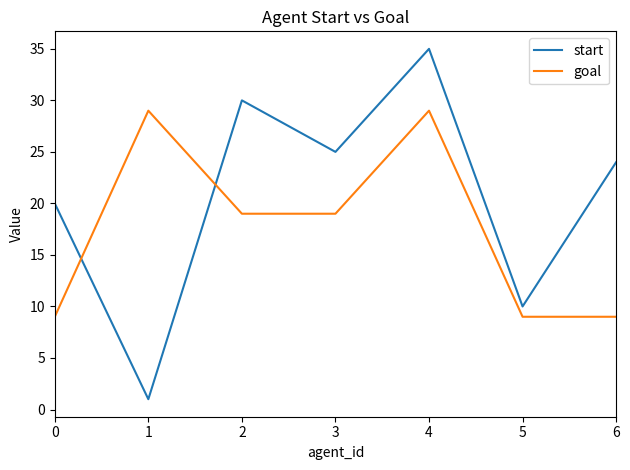

Reading left to right, transcribe all the data shown in this chart.

start: 0=20	1=1	2=30	3=25	4=35	5=10	6=24
goal: 0=9	1=29	2=19	3=19	4=29	5=9	6=9